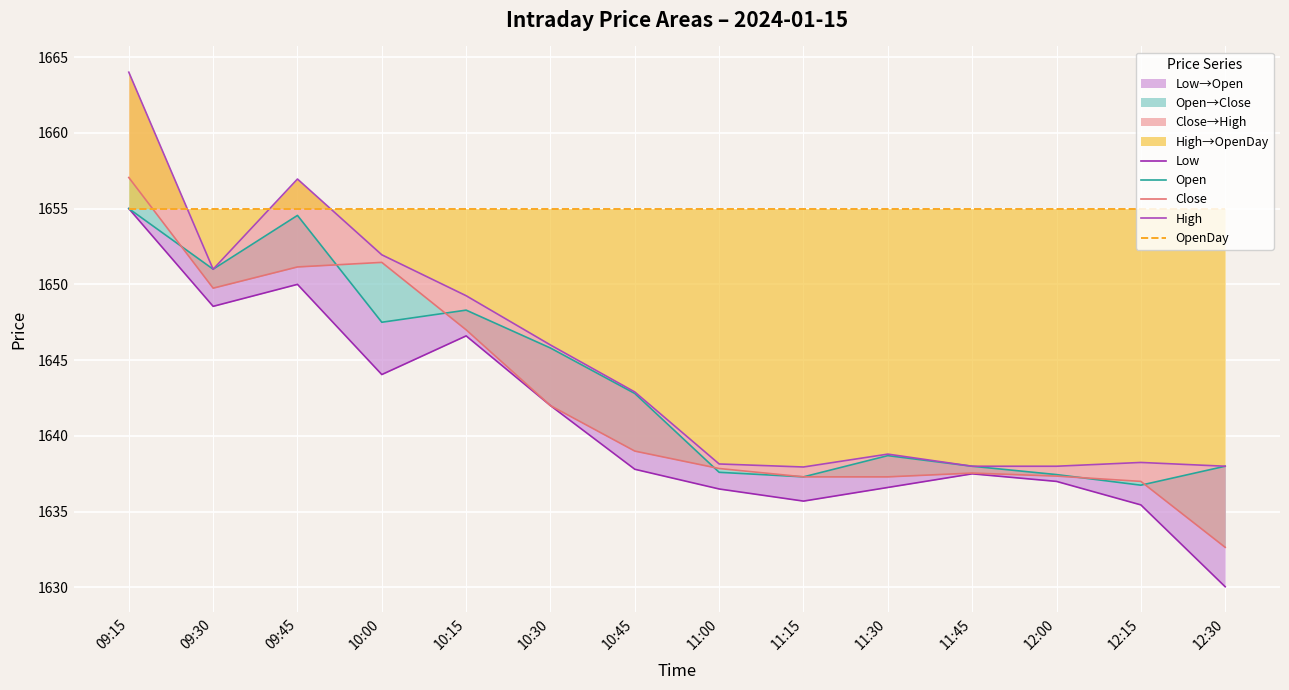

How many distinct data groups are displayed?

5